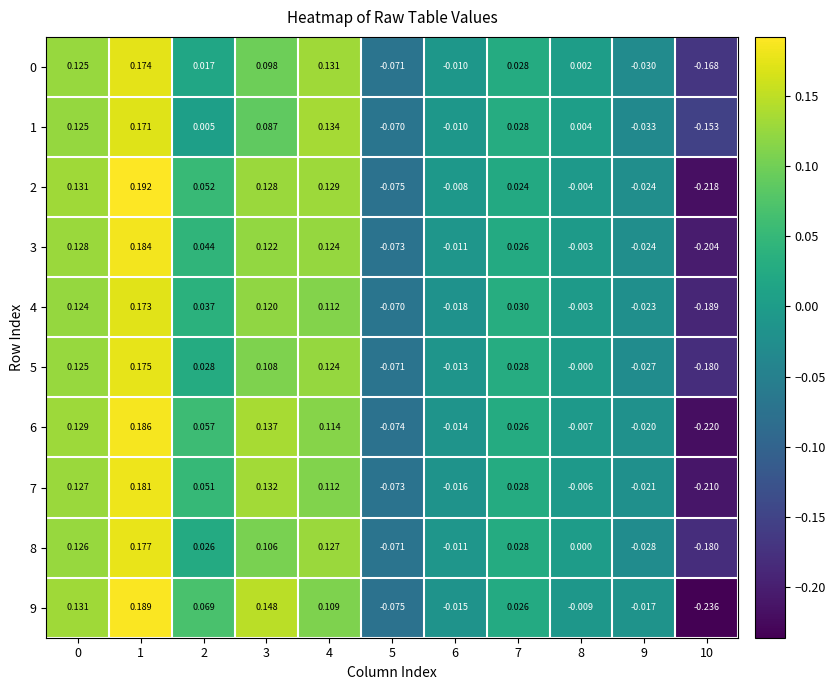

How many data points does each series have?

11